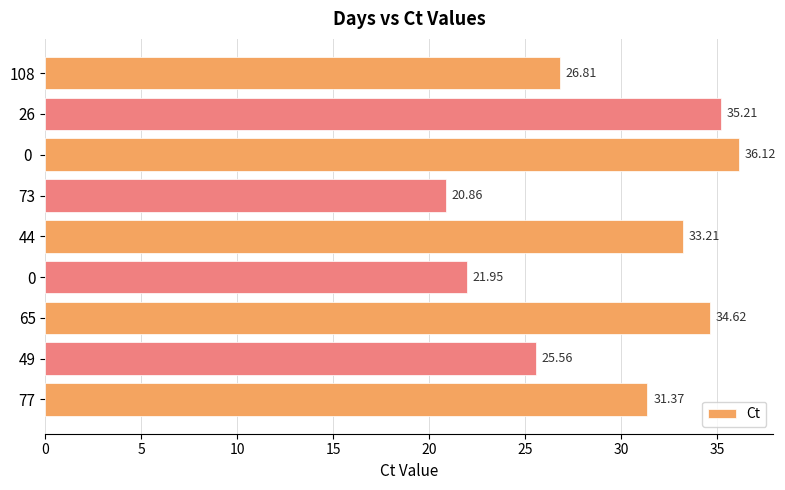

List the labels in order of value, largest first.

0 , 26, 65, 44, 77, 108, 49, 0, 73